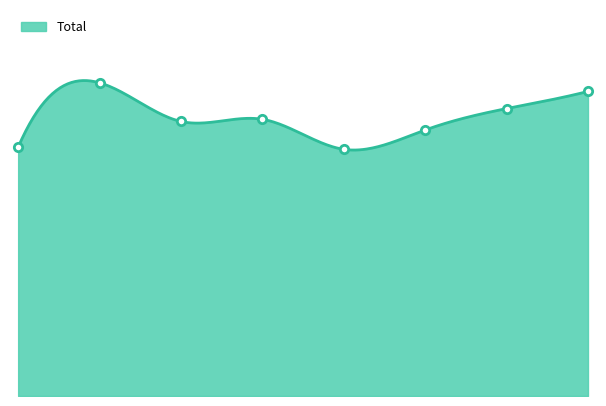

At which category does the chart reach its minimum across all series?

2019